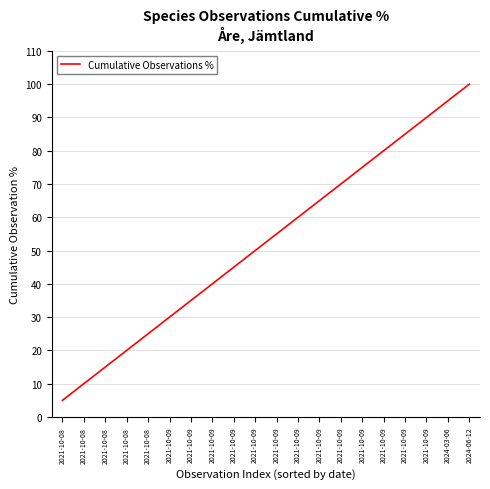

Rank the categories by value from lowest to highest.

2021-10-08, 2021-10-08, 2021-10-08, 2021-10-08, 2021-10-08, 2021-10-09, 2021-10-09, 2021-10-09, 2021-10-09, 2021-10-09, 2021-10-09, 2021-10-09, 2021-10-09, 2021-10-09, 2021-10-09, 2021-10-09, 2021-10-09, 2021-10-09, 2024-03-06, 2024-06-12